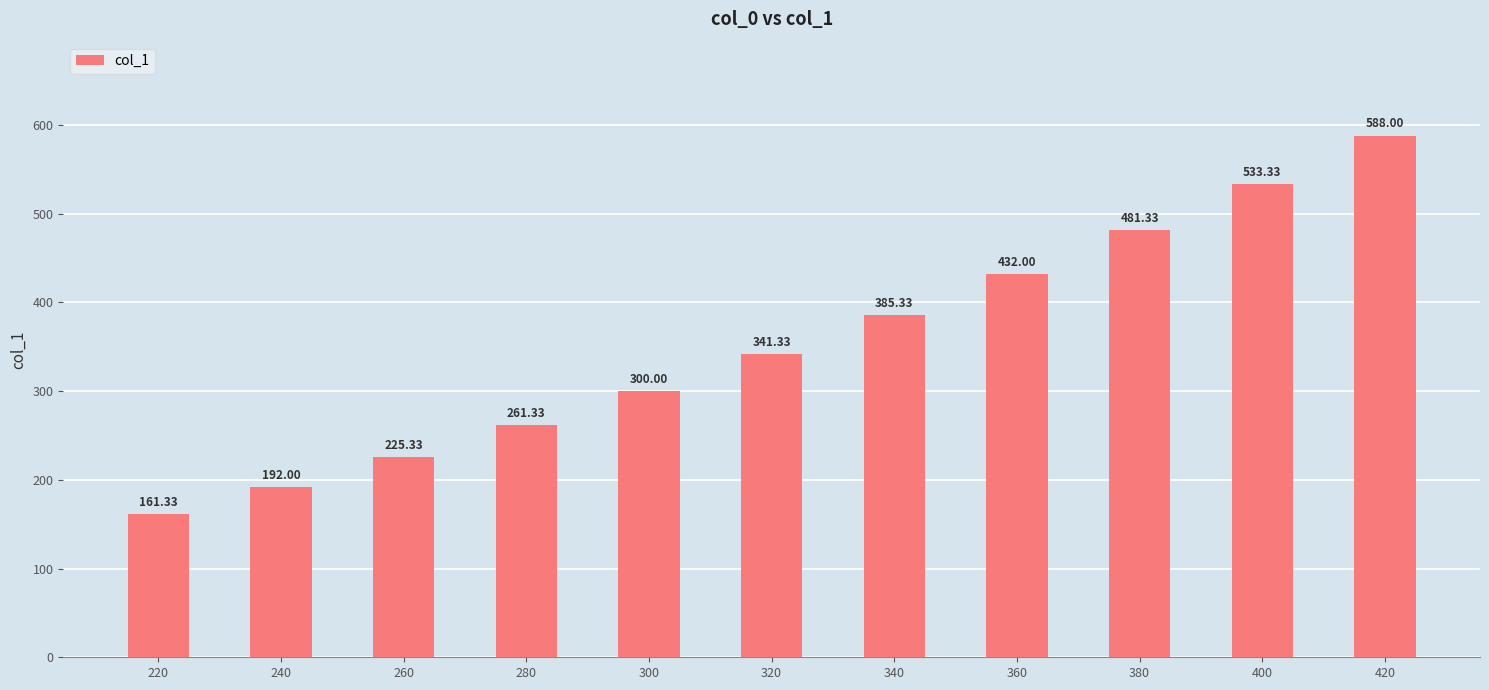

What is the sum of the values at 260 and 240?

417.3